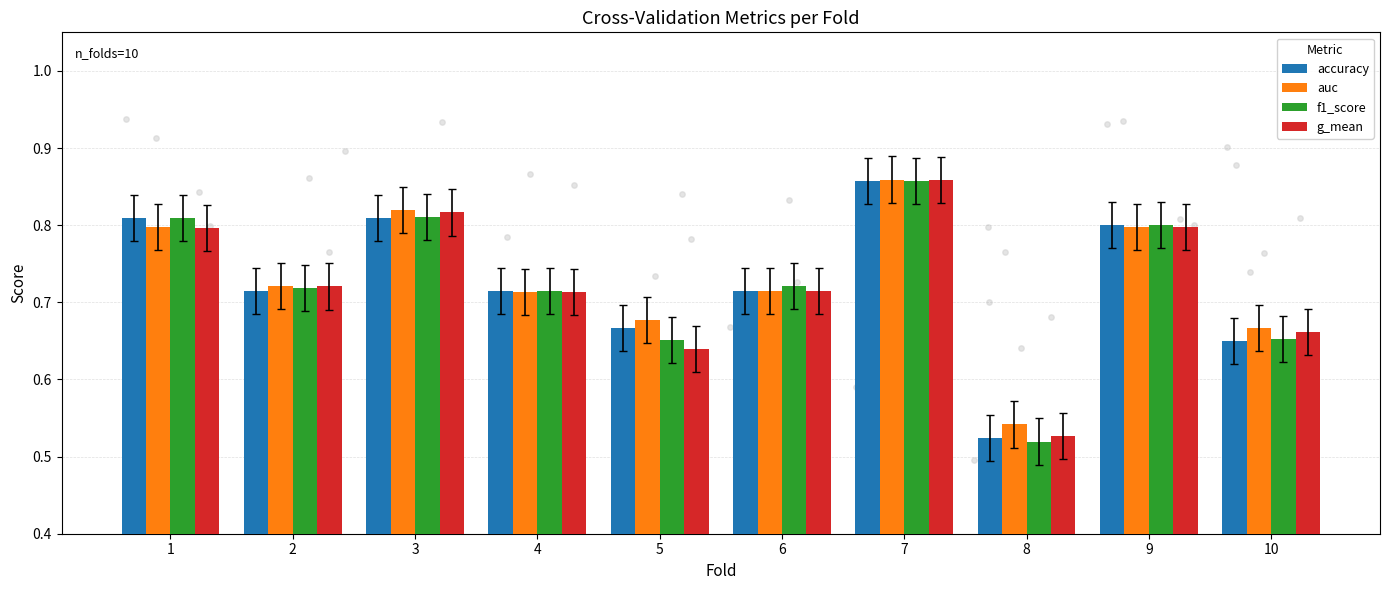

Which series reaches the maximum Y coordinate?

auc